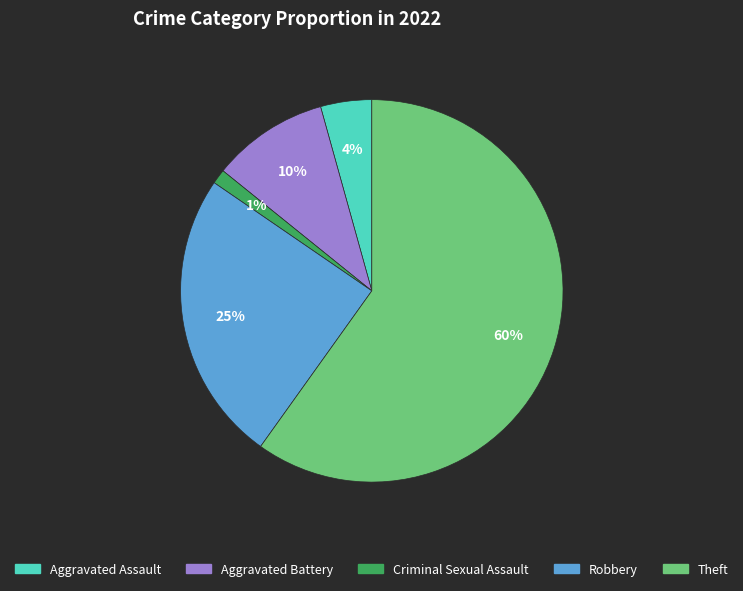

Which has a higher value, Aggravated Battery or Aggravated Assault?

Aggravated Battery